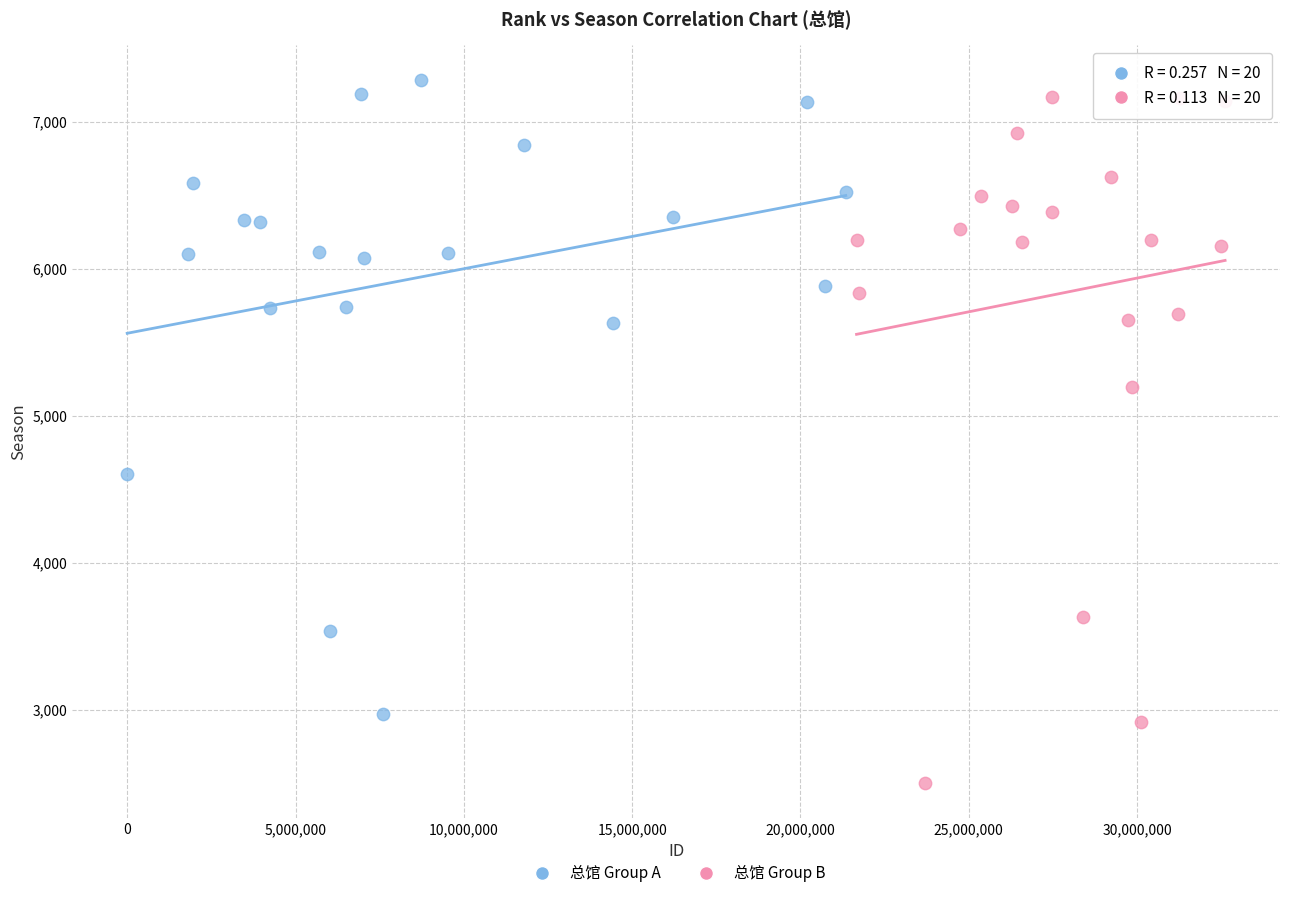

Which series has the largest Y range (max minus min)?

总馆 Group B